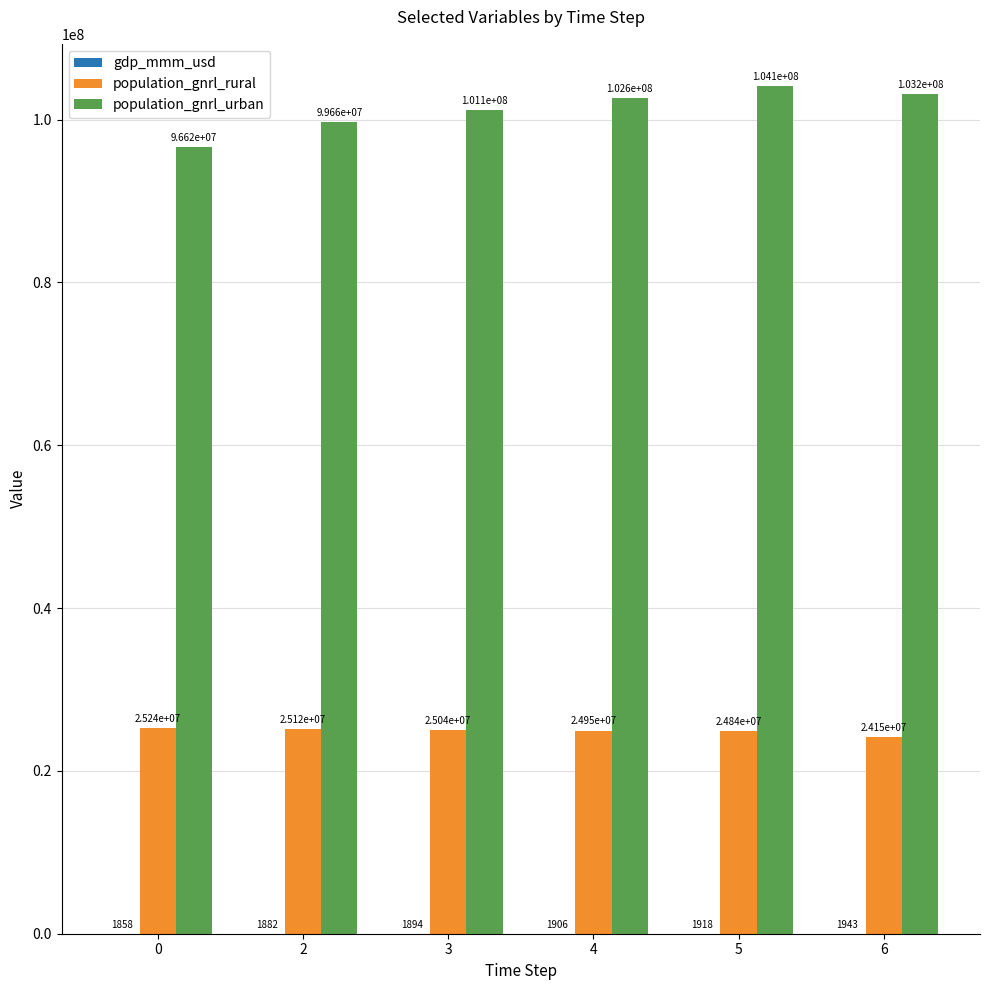

What is the total value across all series at 4?

127577435.3